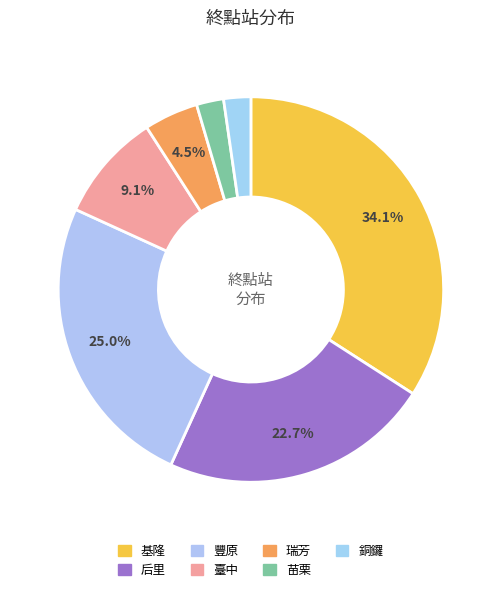

Count the number of slices in the pie.

7